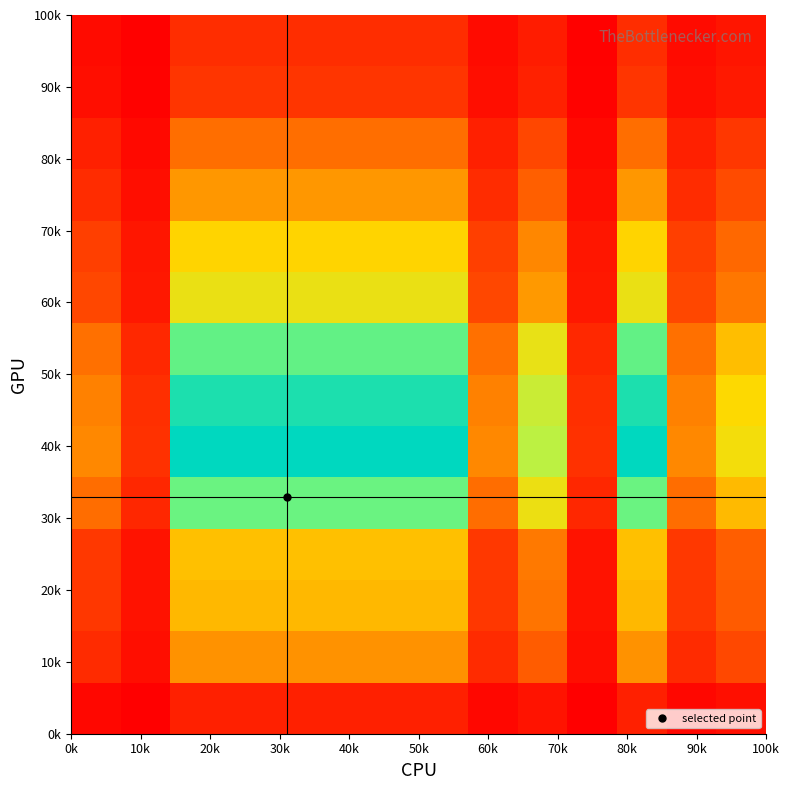

What is the maximum value shown in the chart?

100000.0